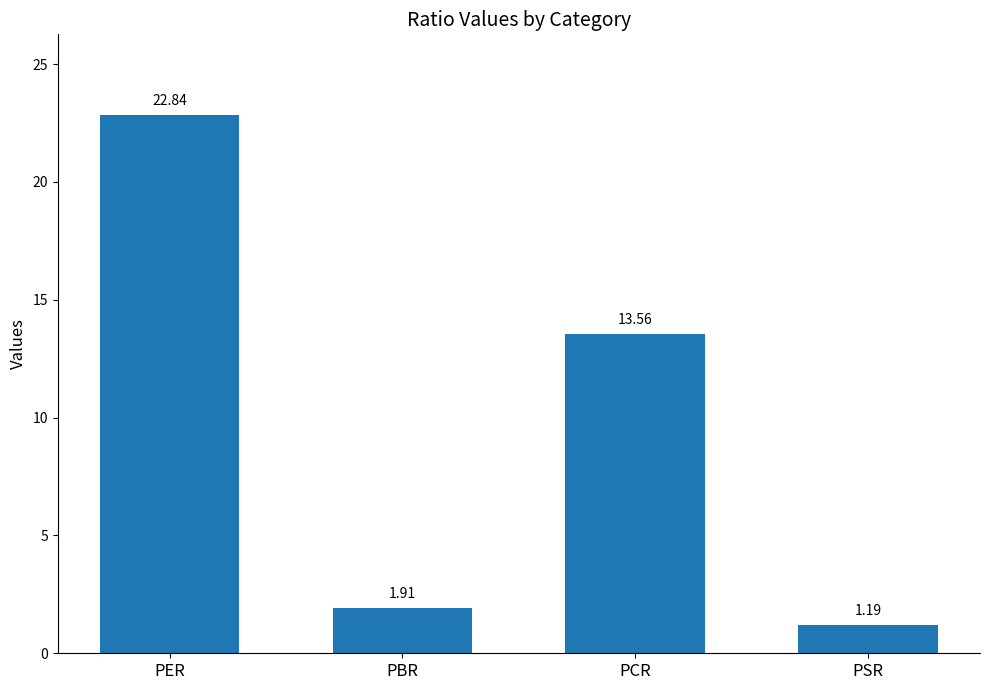

At which label does the data first exceed 13?

PER